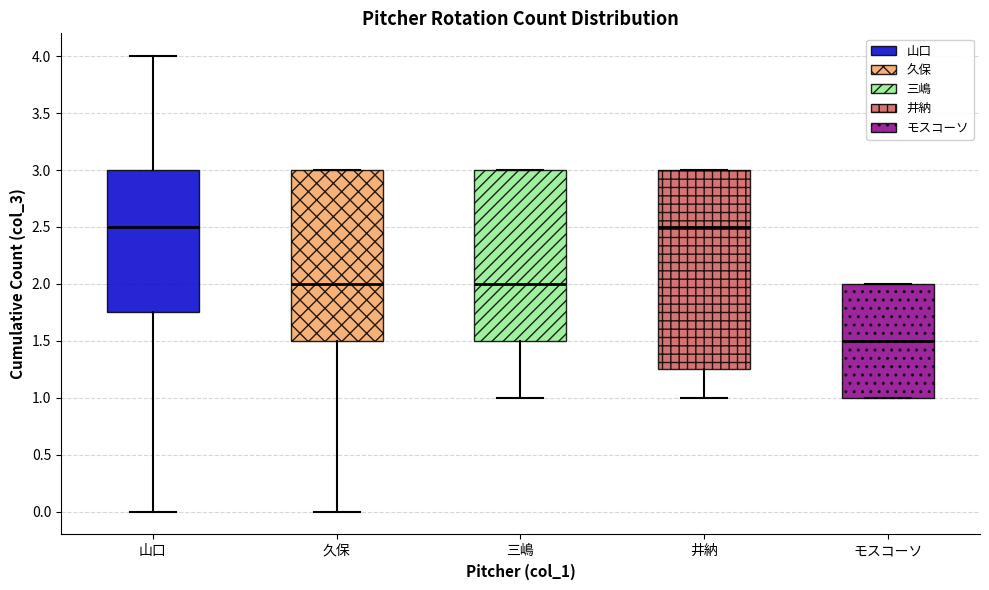

Where is the lower edge of the box for 井納 on the y-axis? The values are not printed on the chart, so give them approximately, as read against the axis.

1.25